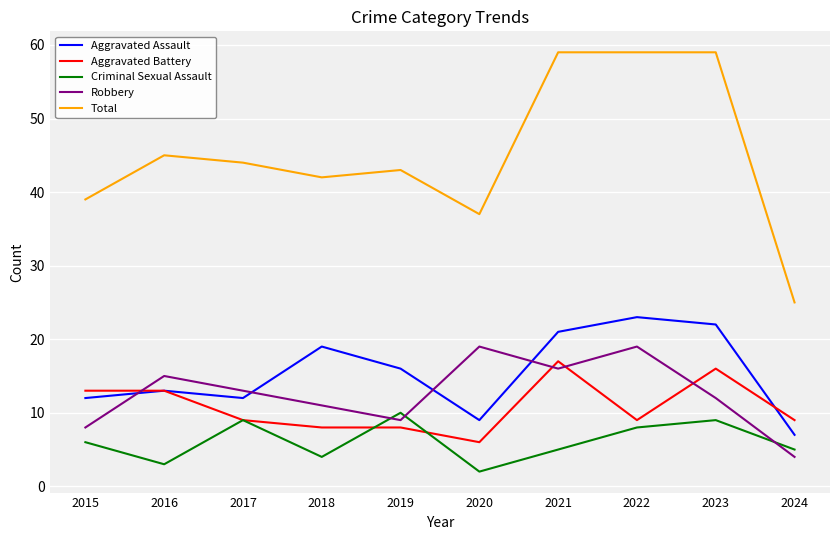

Reading left to right, what are all the values shown in this chart?

Aggravated Assault: 12	13	12	19	16	9	21	23	22	7
Aggravated Battery: 13	13	9	8	8	6	17	9	16	9
Criminal Sexual Assault: 6	3	9	4	10	2	5	8	9	5
Robbery: 8	15	13	11	9	19	16	19	12	4
Total: 39	45	44	42	43	37	59	59	59	25